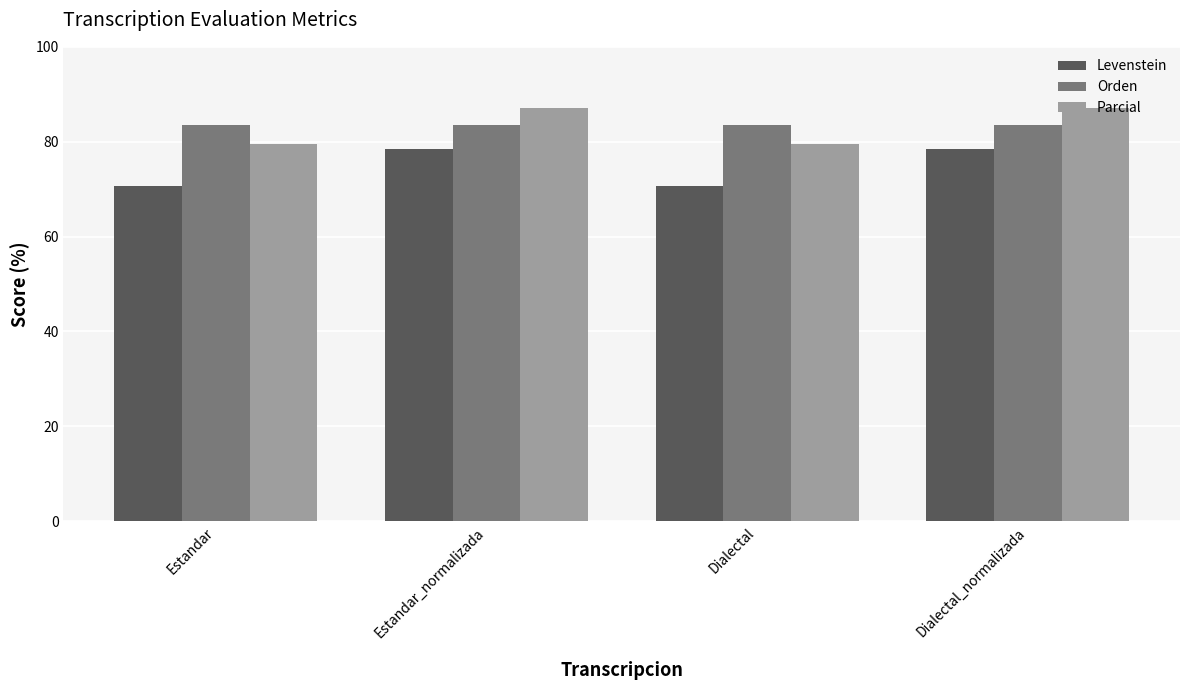

Read the Orden value at Dialectal_normalizada.

83.6